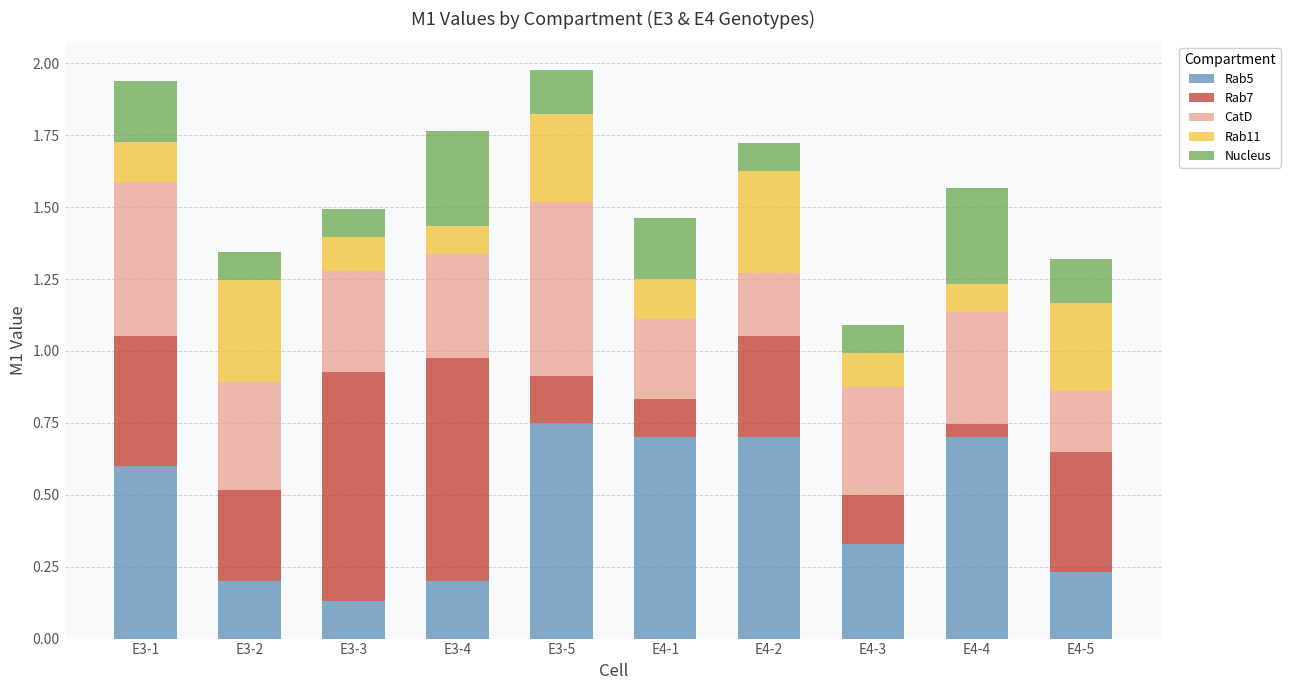

Count the Rab5 values in the range 0 to 1.

10